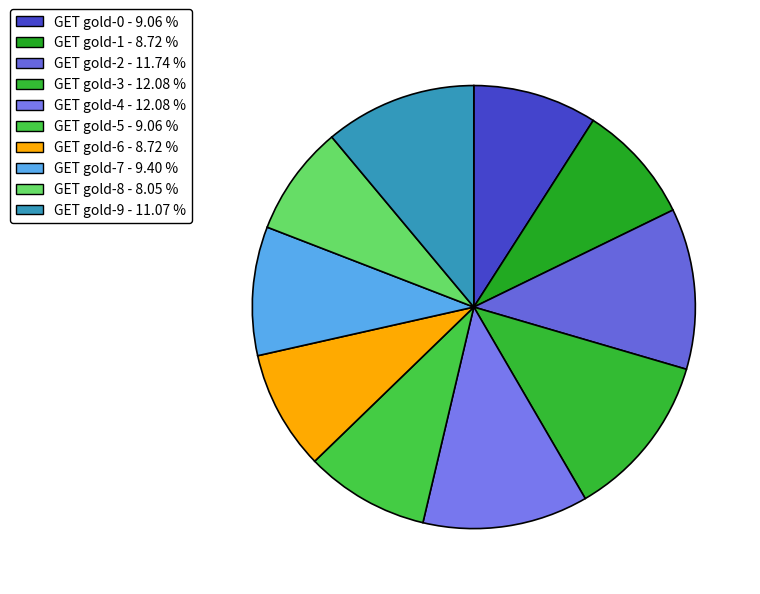

Which slice is the largest?

GET gold-3